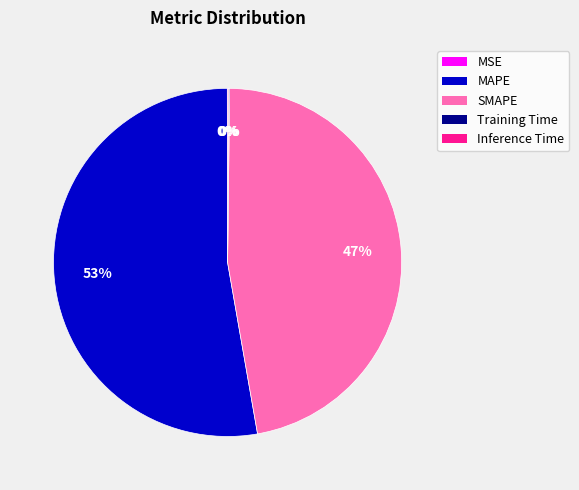

Which has a higher value, MAPE or SMAPE?

MAPE